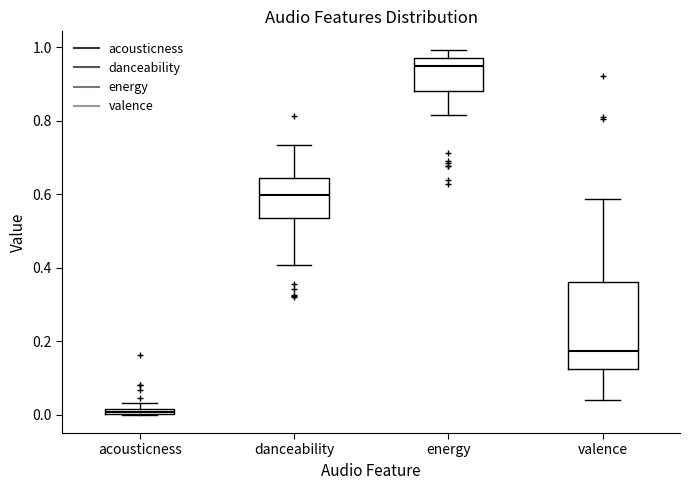

Which box has the highest median line?

energy